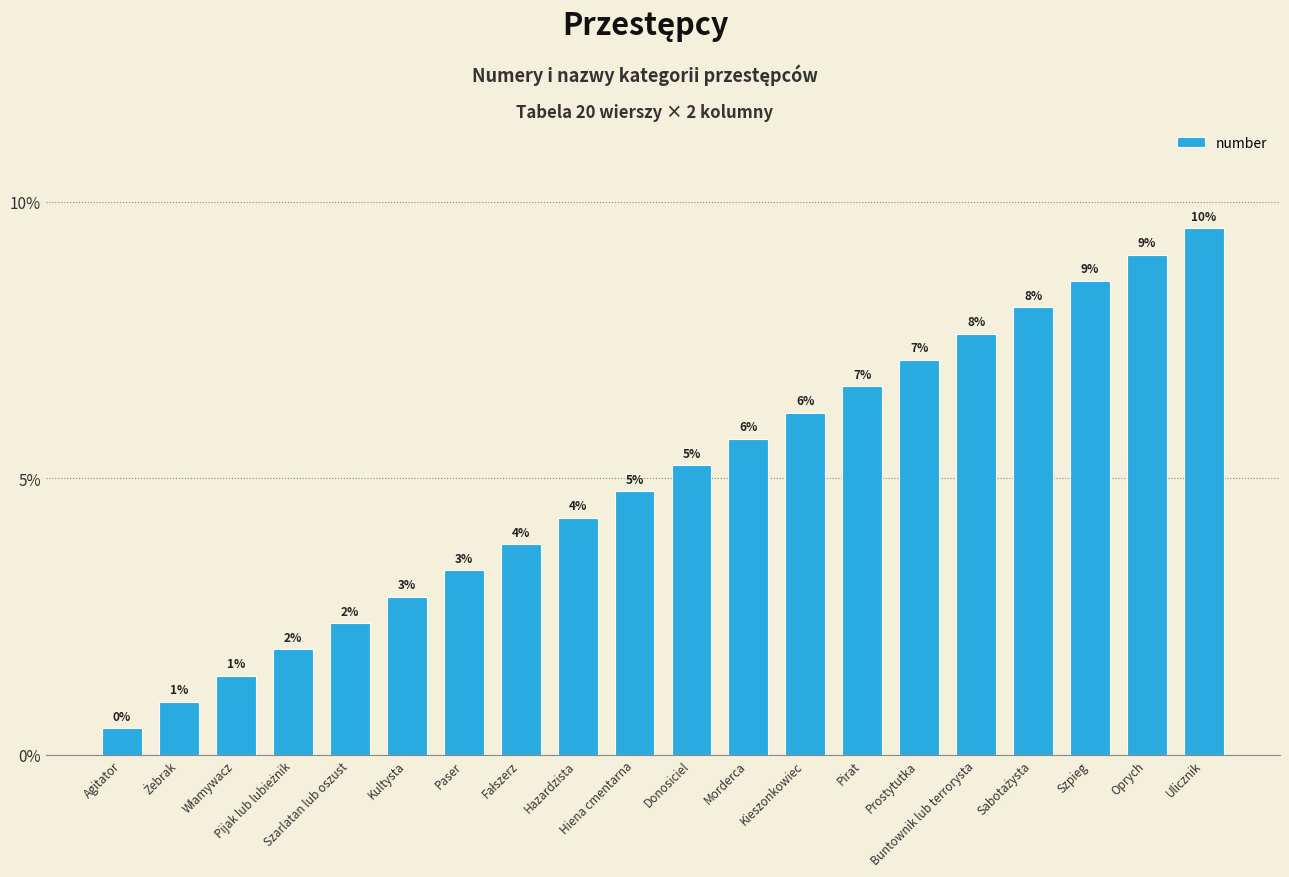

What is the greatest value displayed?

0.1